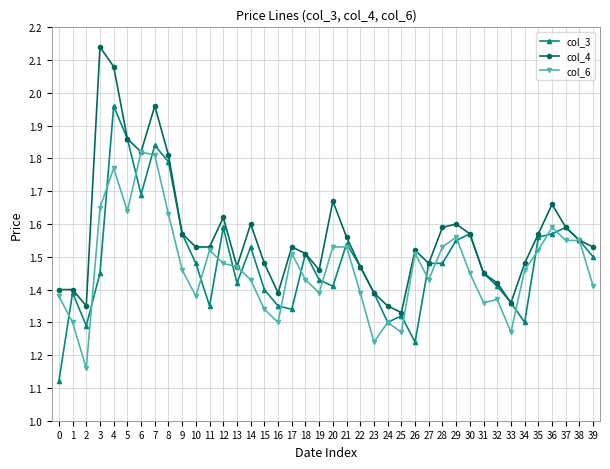

List the series in order of their peak value, highest first.

col_4, col_3, col_6